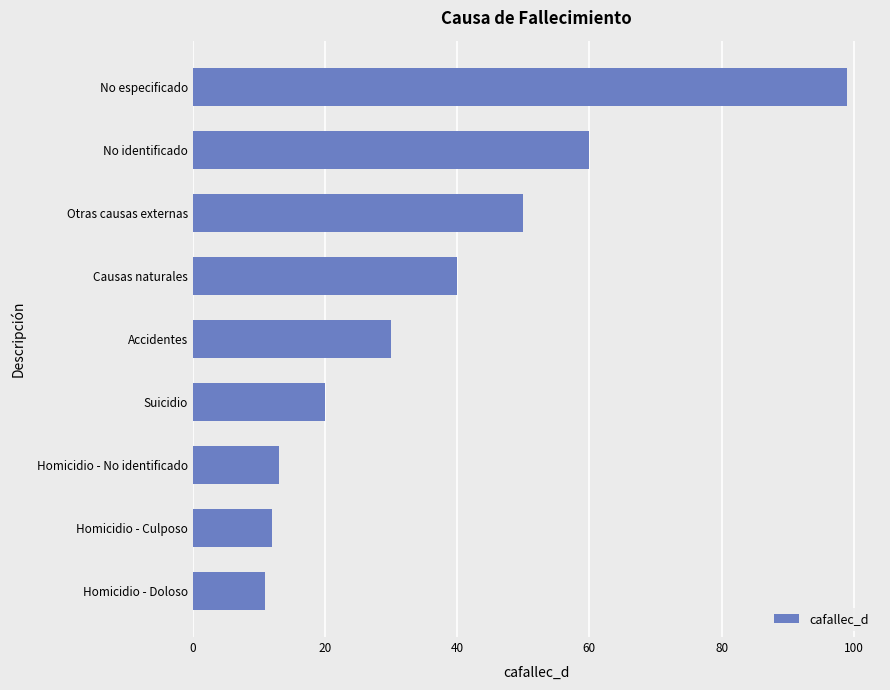

Which label corresponds to the largest value in the chart?

No especificado